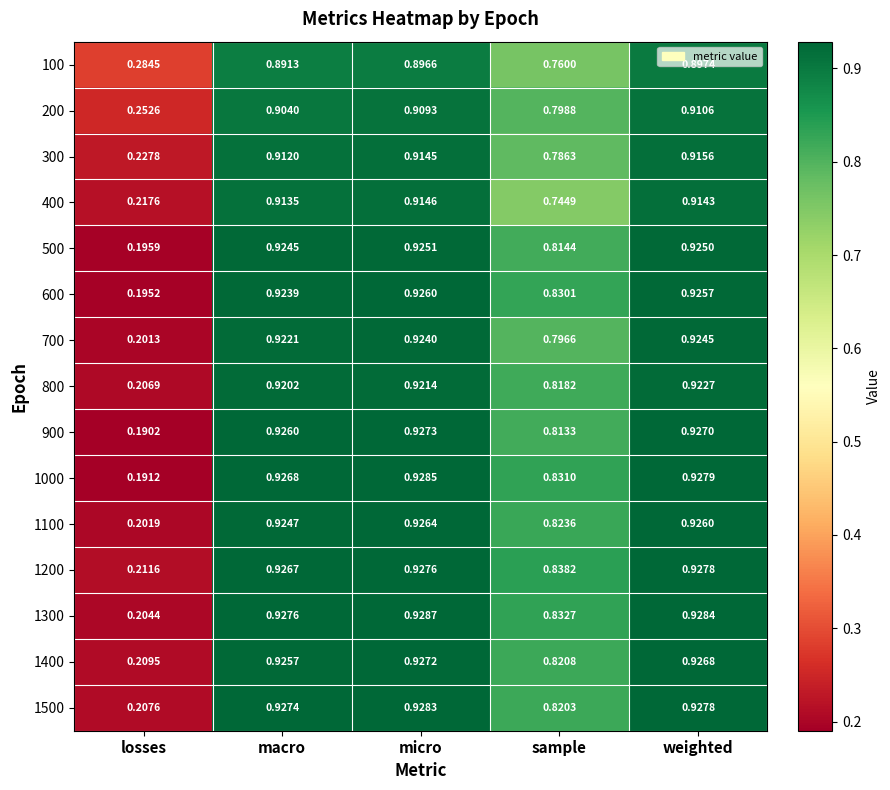

At which label does 100 reach its minimum?

losses